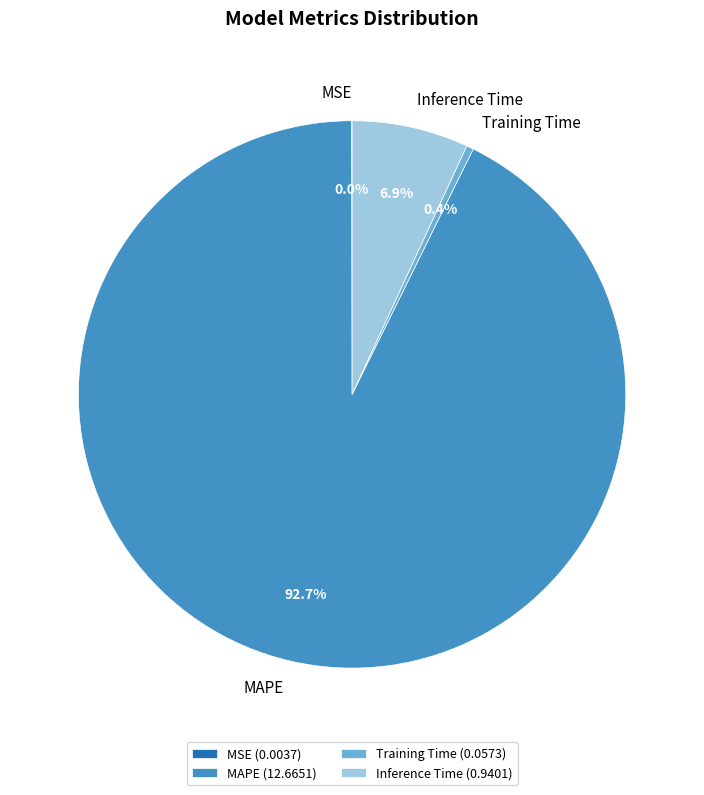

What percentage is NOT represented by MAPE?

7.3%